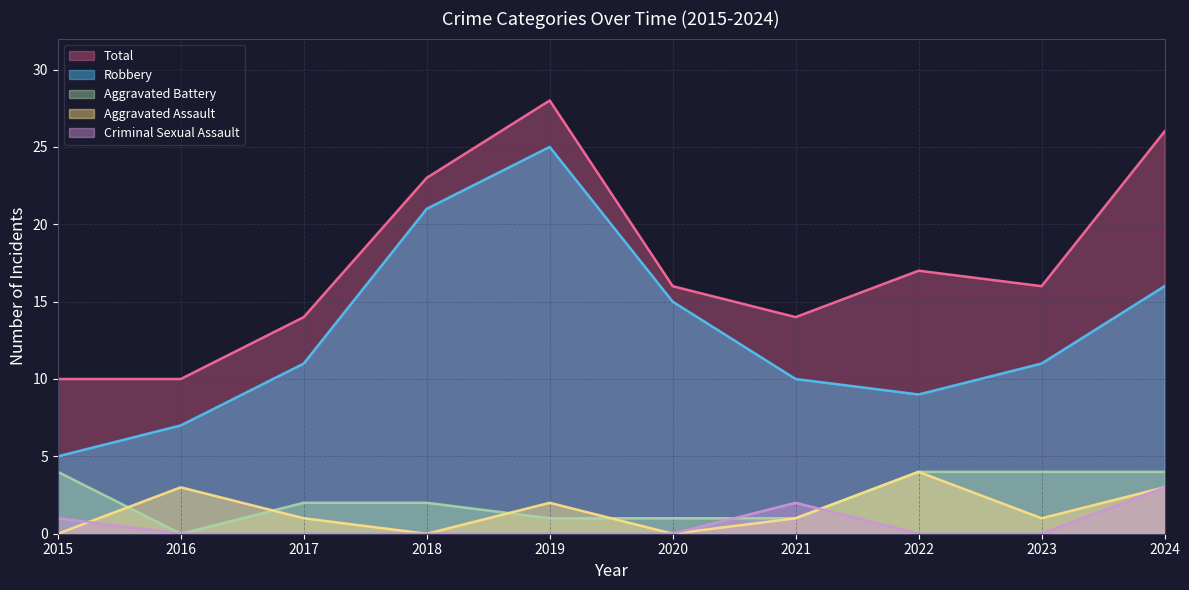

True or false: Robbery has more than 1 points higher than both neighbors.

False